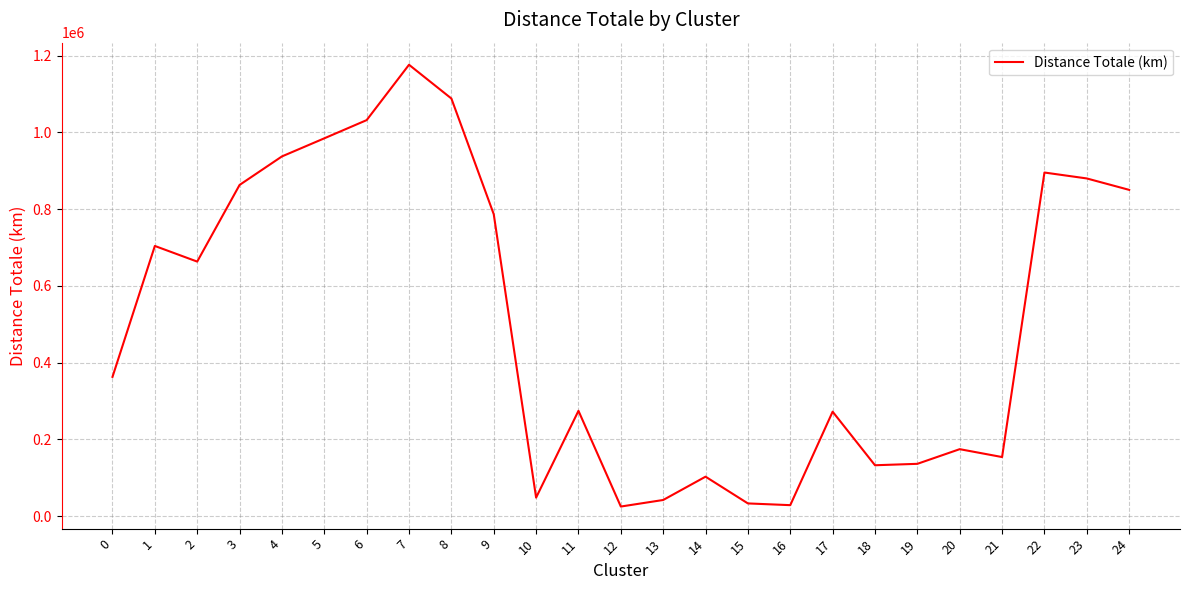

What is the difference between the values at 0 and 17?

90695.0